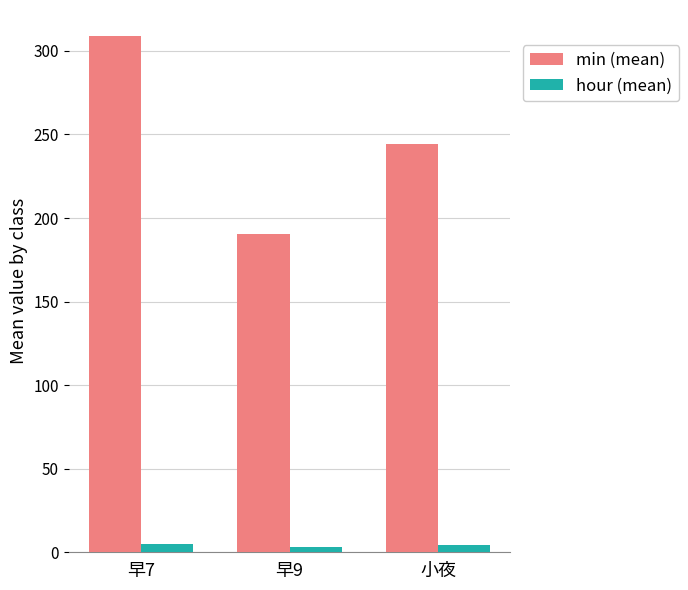

What is the highest value of the min (mean) series?

309.0